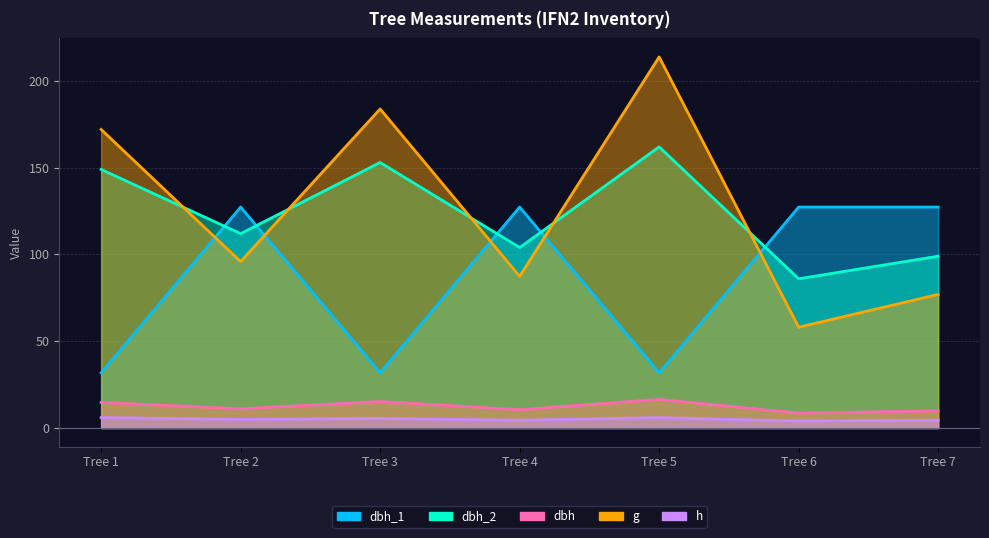

What is the lowest value of the dbh series?

8.6